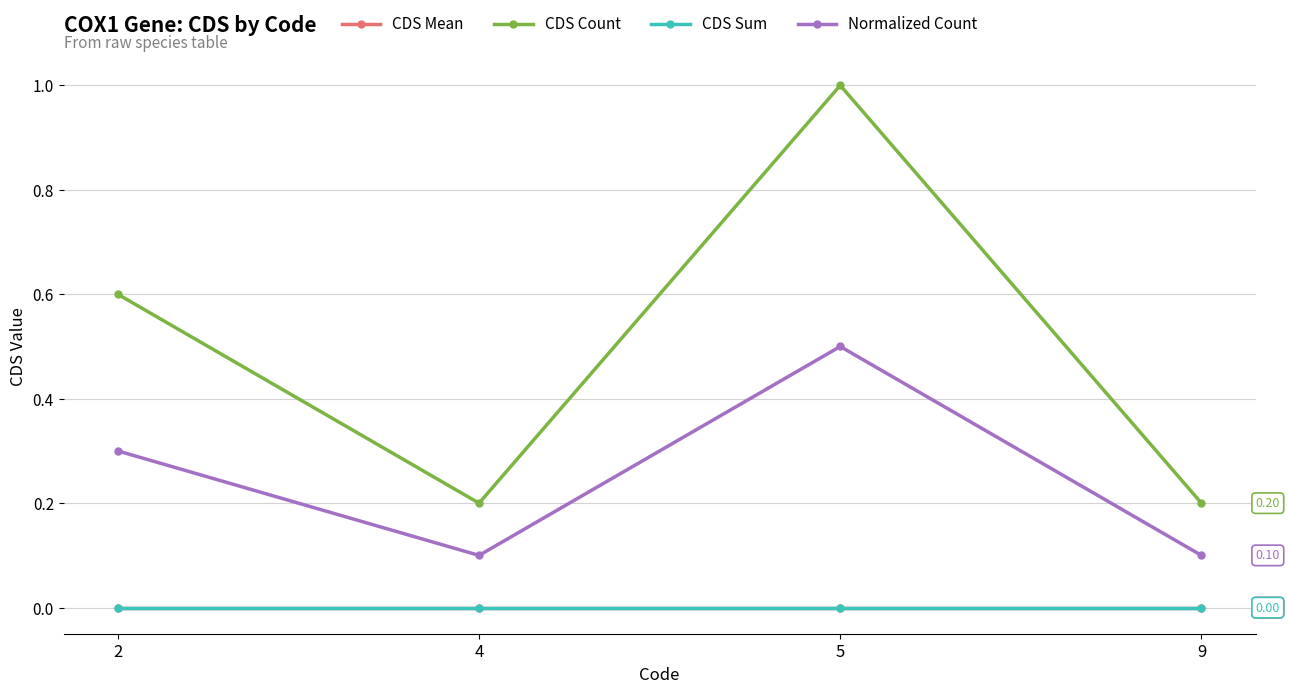

Which has a higher value, 4 or 9?

4